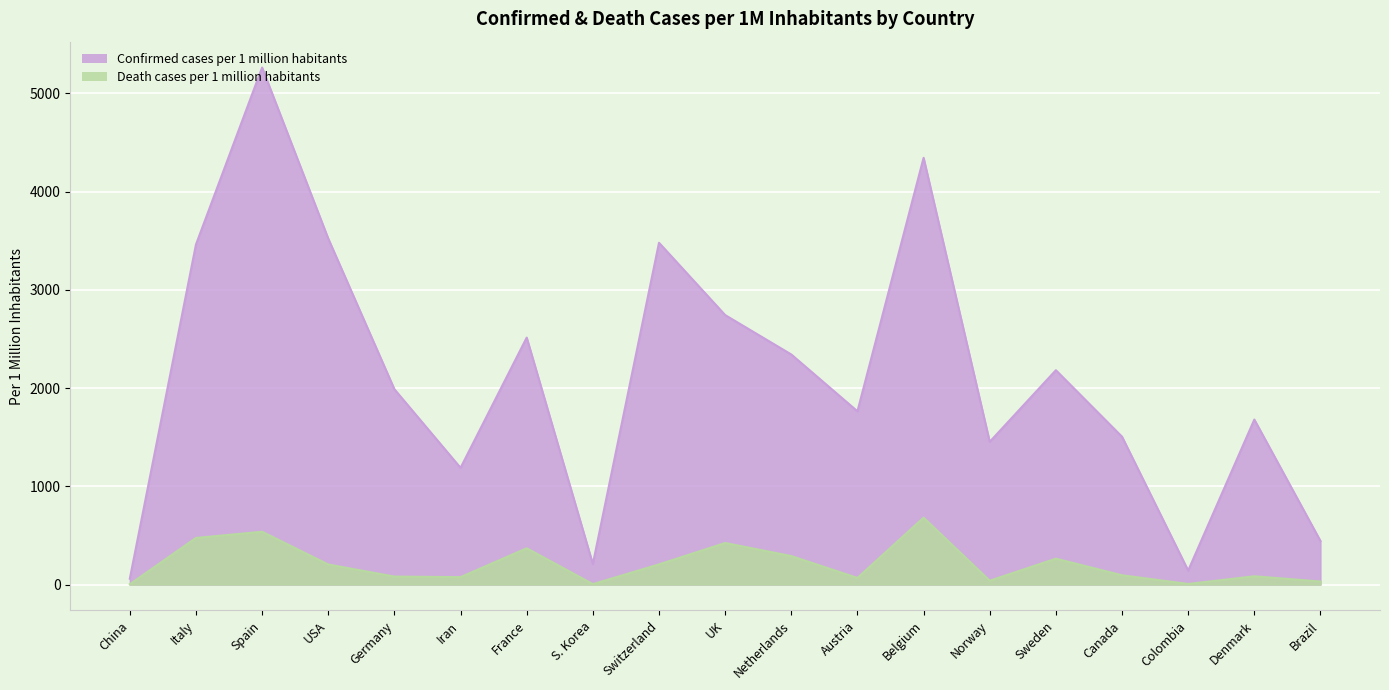

What is the difference between the maximum and minimum values in the Confirmed cases per 1 million habitants series?

5203.1